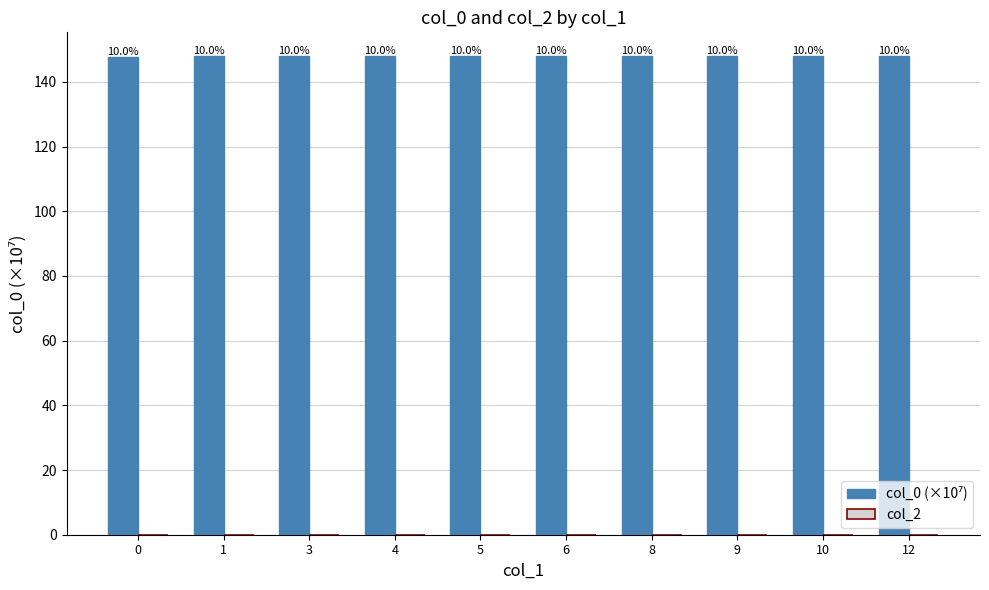

How many bars are there in total?

10